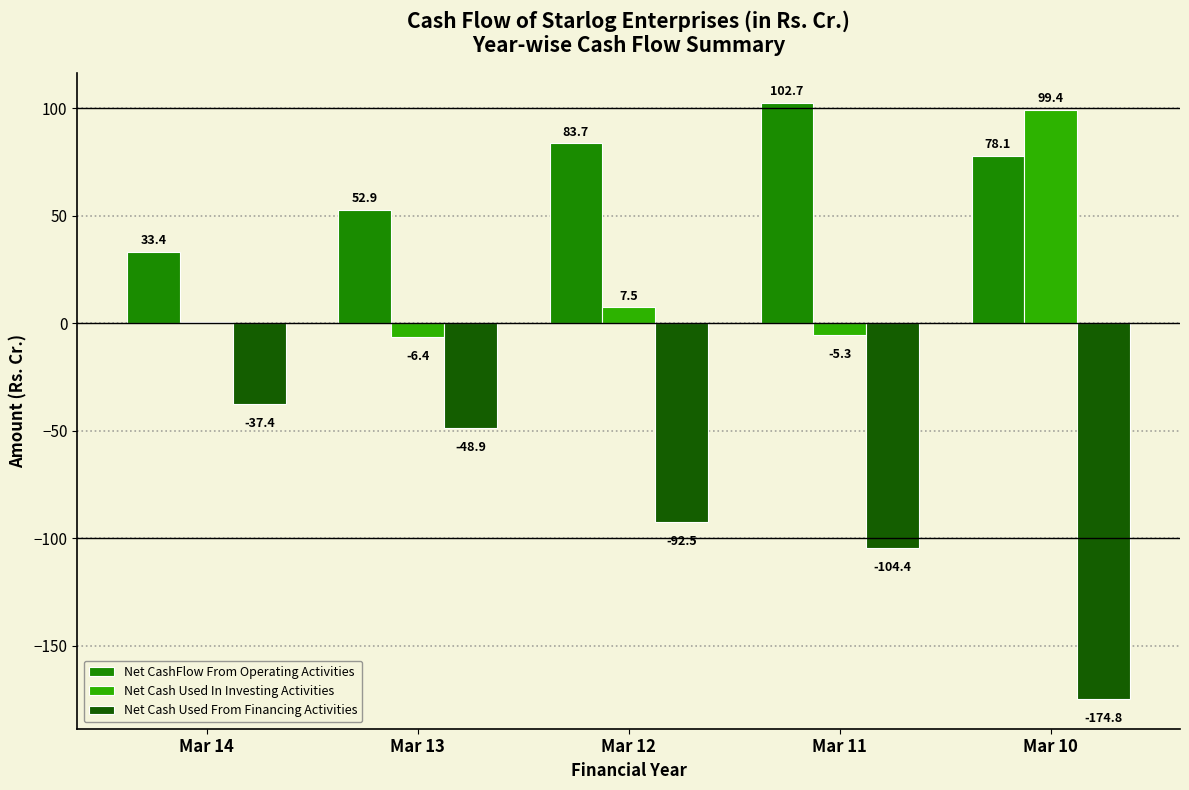

Is it true that Net CashFlow From Operating Activities equals 45.1 at Mar 11?

False